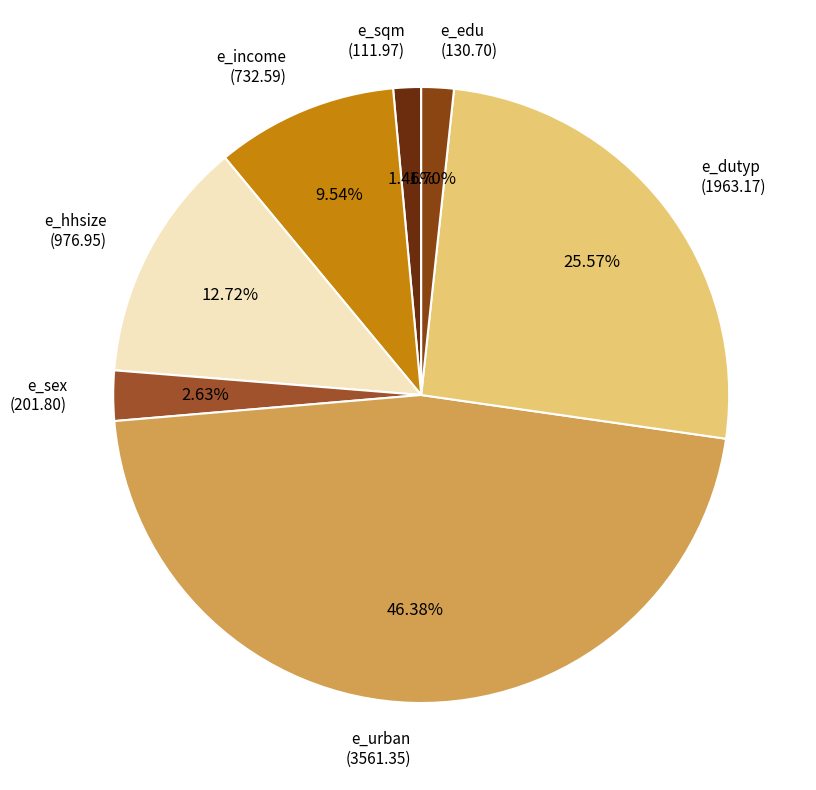

To the nearest percent, what is the difference between the largest and smallest slice percentages?

45%